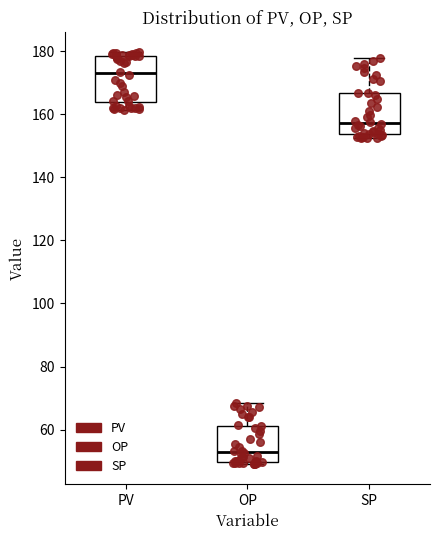

Where is the lower edge of the box for PV on the y-axis? The values are not printed on the chart, so give them approximately, as read against the axis.

164